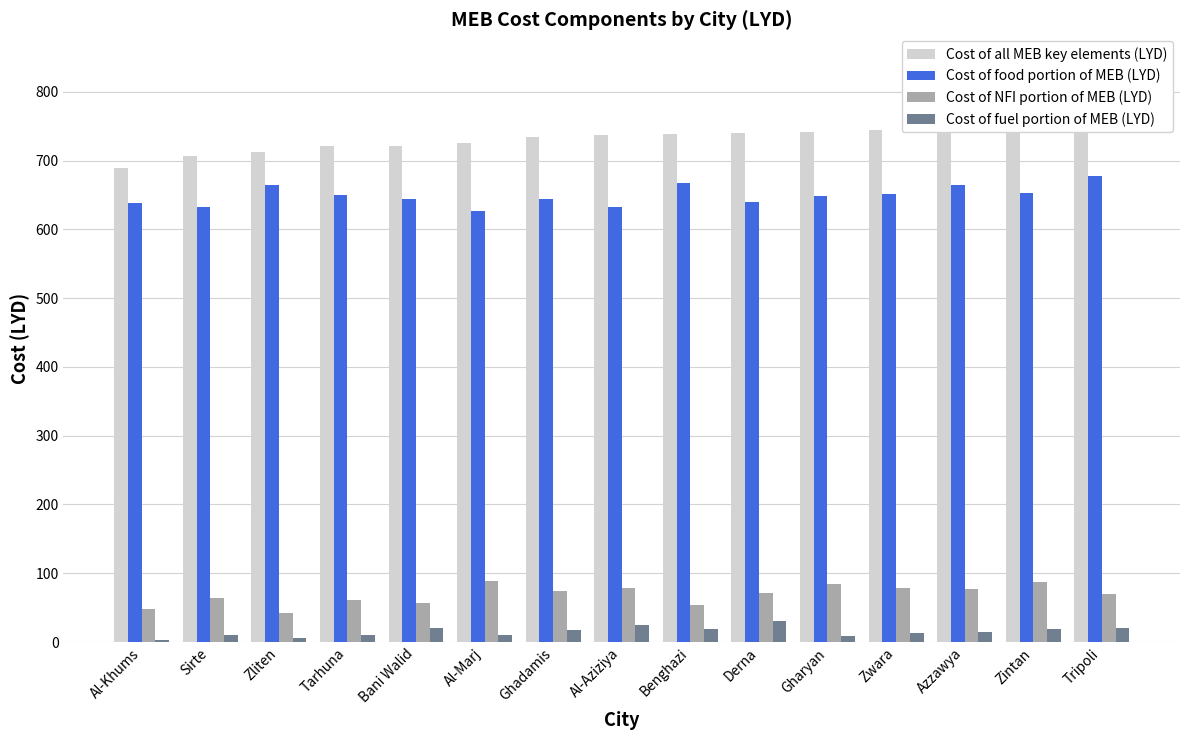

The value of Cost of fuel portion of MEB (LYD) at Zwara is 18.8. True or false?

False